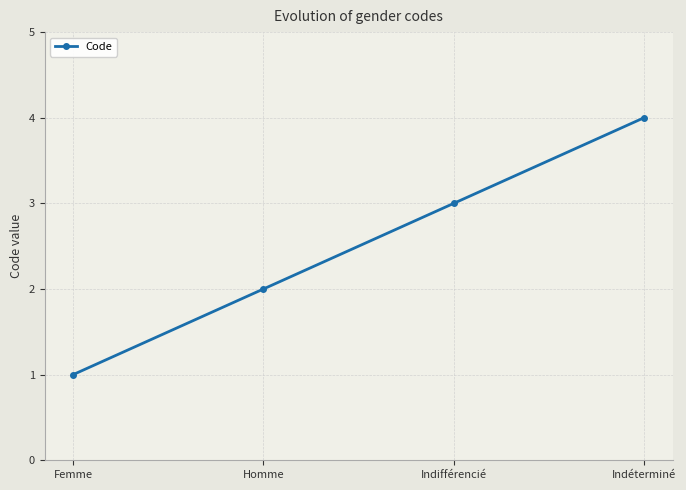

Rank the categories by value from lowest to highest.

Femme, Homme, Indifférencié, Indéterminé